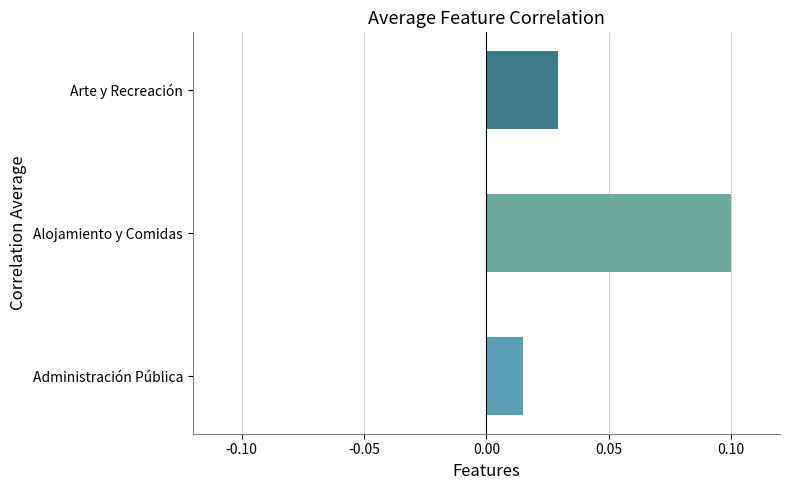

List the labels in order of value, smallest first.

Administración Pública, Arte y Recreación, Alojamiento y Comidas